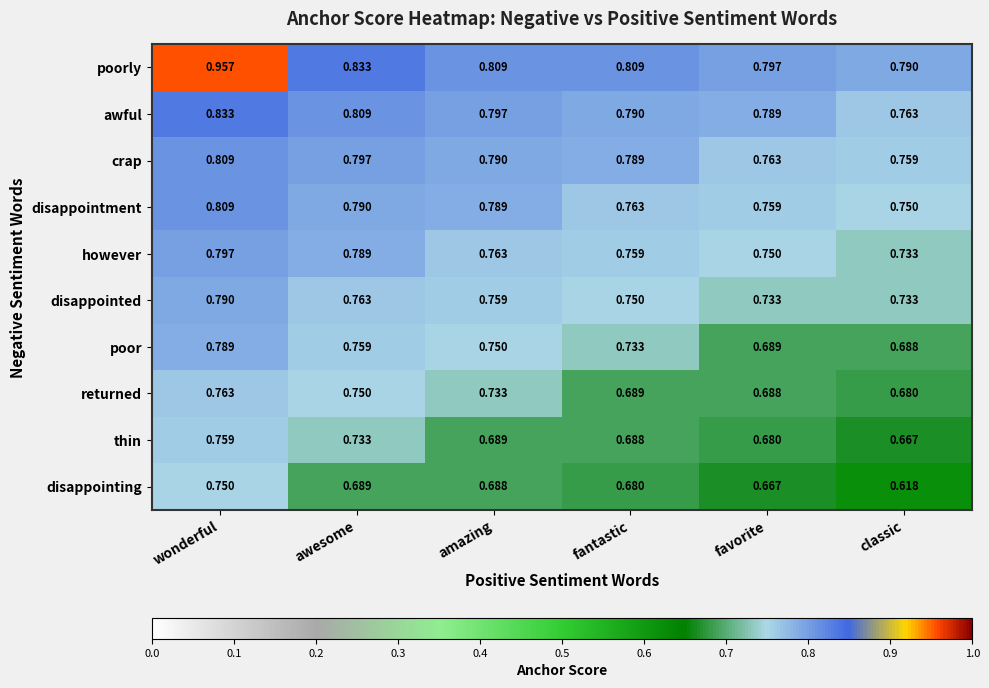

Which category has the lowest value across all series?

classic